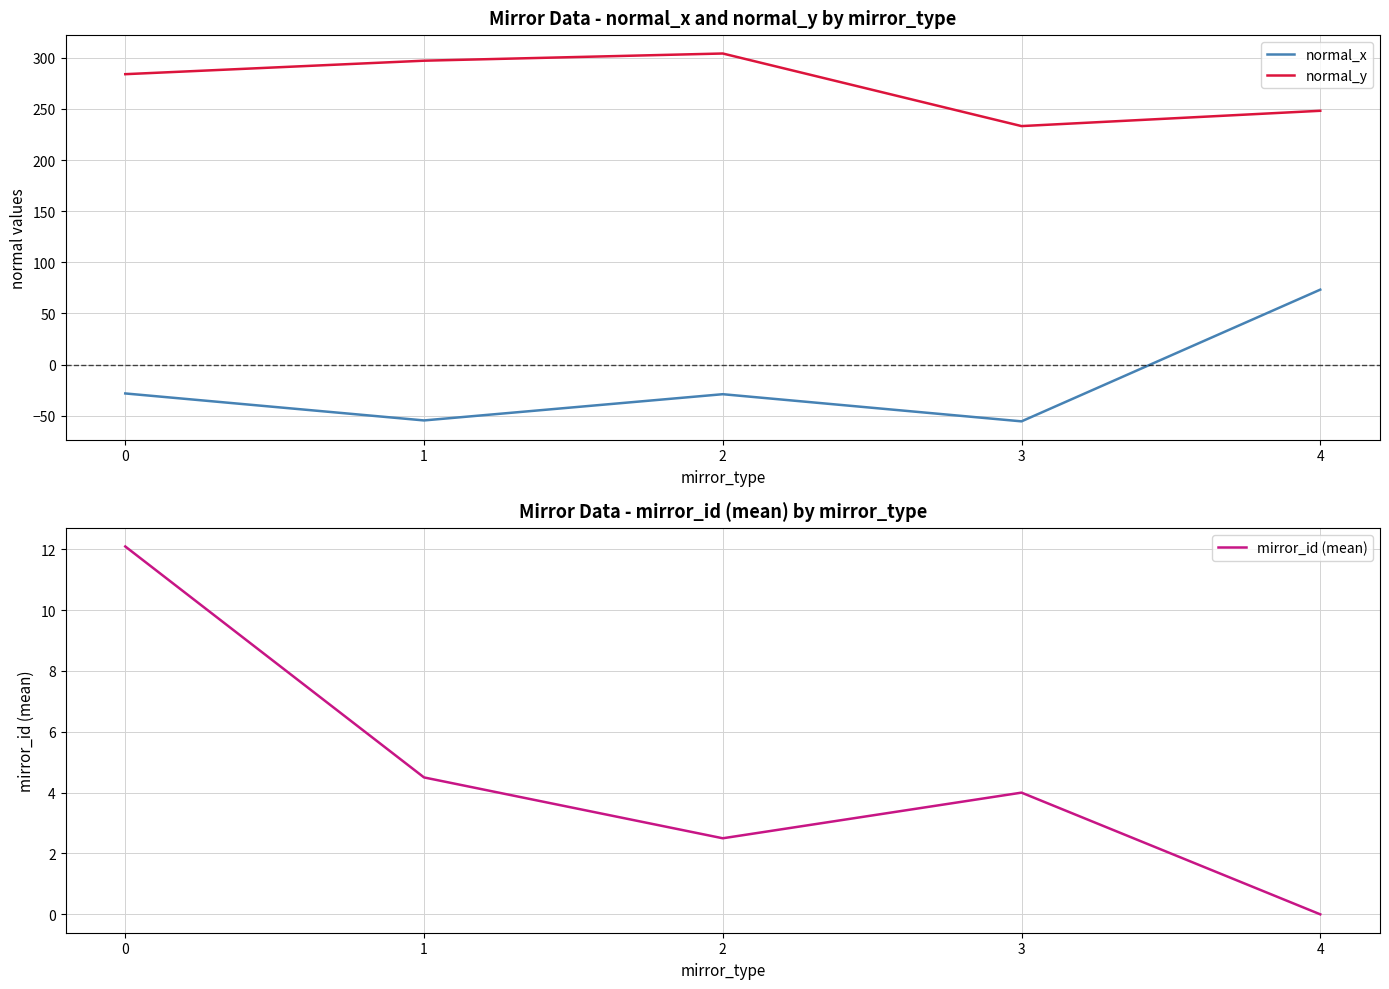

True or false: mirror_id (mean) and normal_y cross at least once.

False